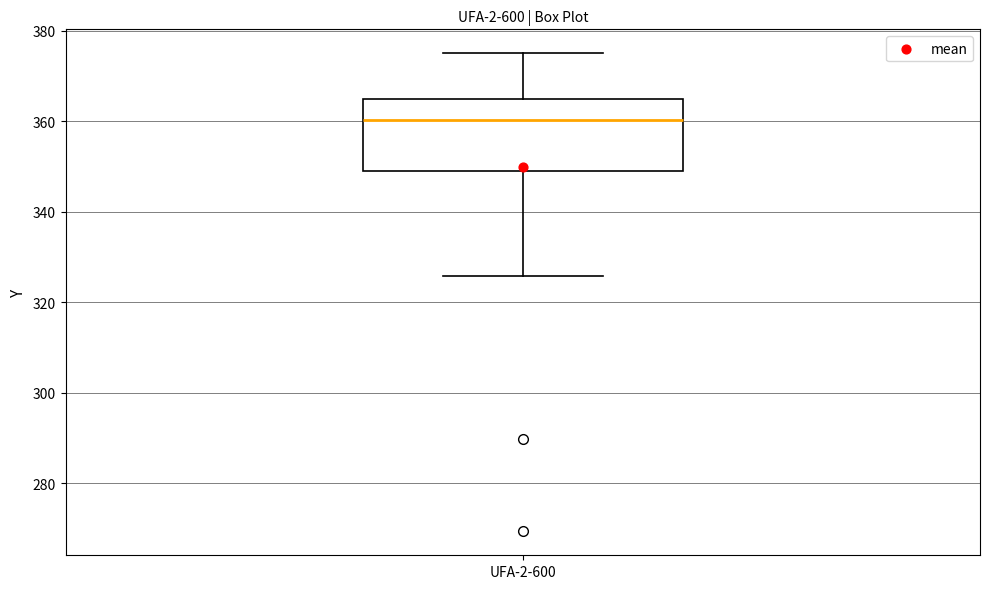

Transcribe this box plot: give where the median line is, the range the box spans, and where the two whiskers end, as read against the y-axis. The values are not printed on the chart, so give them approximately, as read against the axis.

median 360, box 350 to 364, whiskers 326 to 376